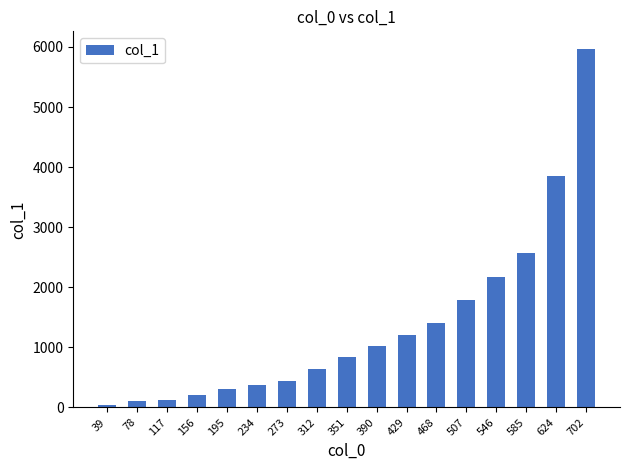

What is the ratio of the value at 195 to the value at 273?

0.7